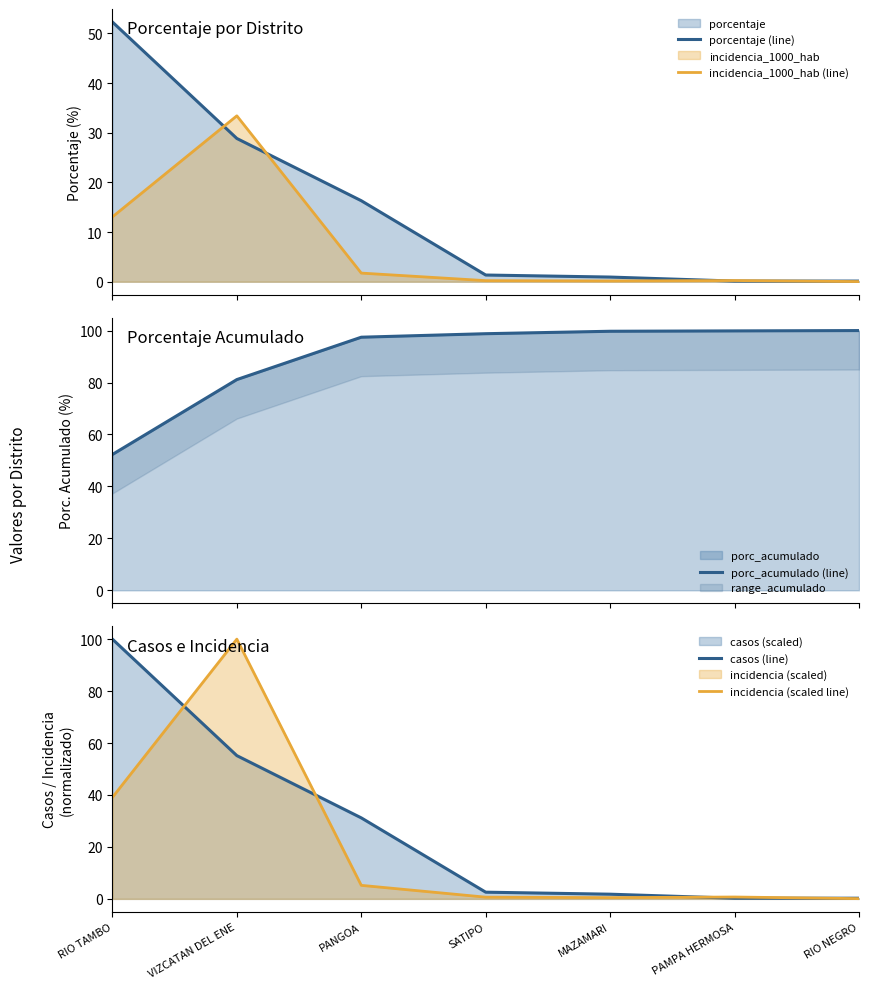

The value of porc_acumulado (line) at PAMPA HERMOSA is 99.9. True or false?

True